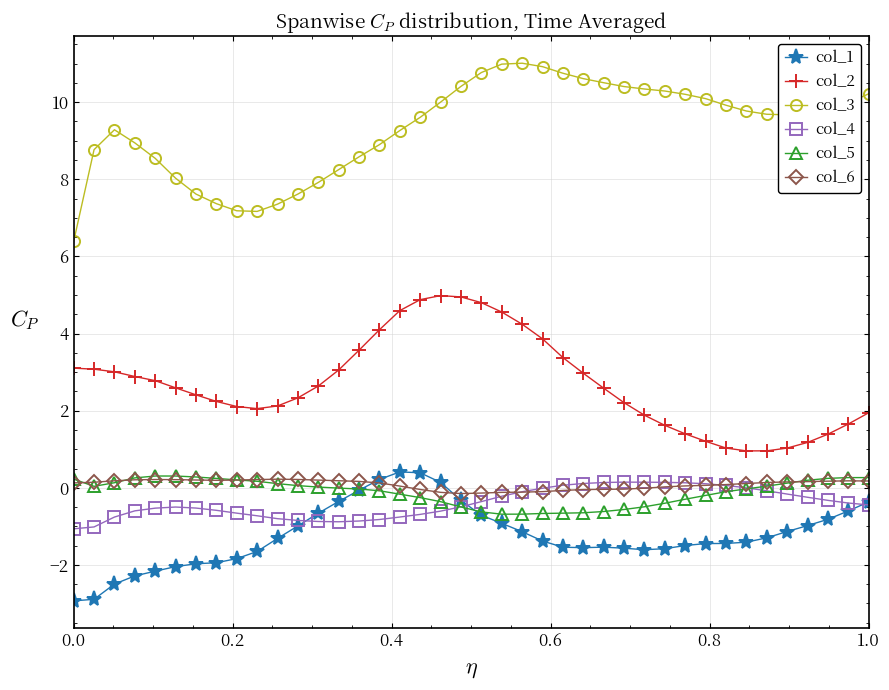

What is the minimum value for col_1?

-2.9